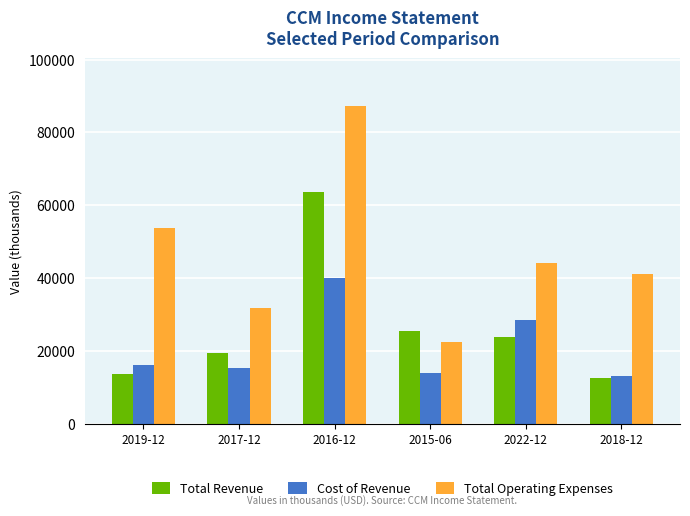

What is the label of the 1st bar from the right?

2018-12